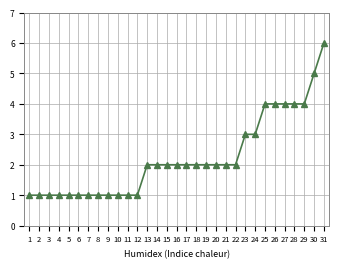

What is the change in value from 6 to 19?

+1